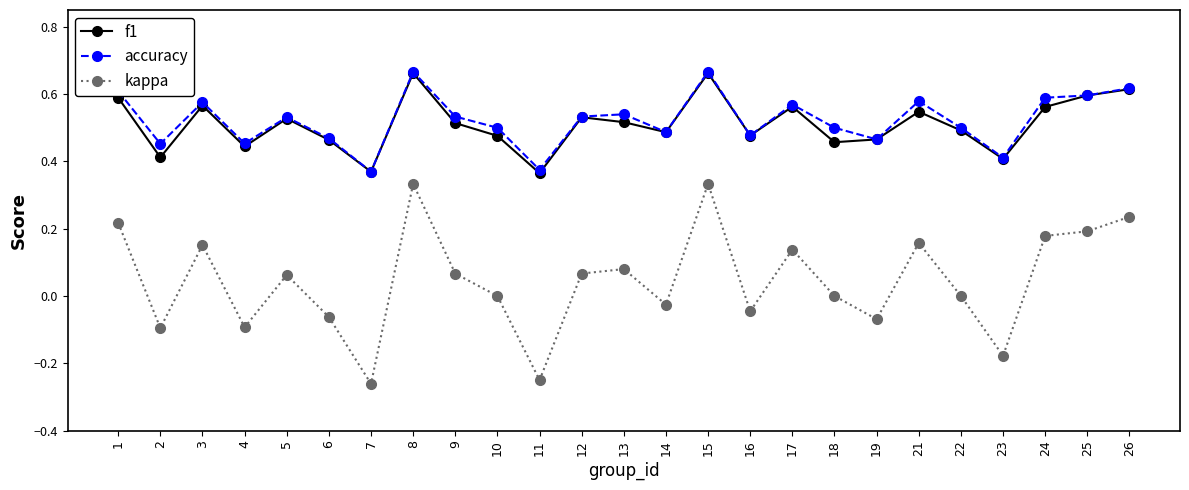

True or false: f1 has a value of 0.8 at 1.

False